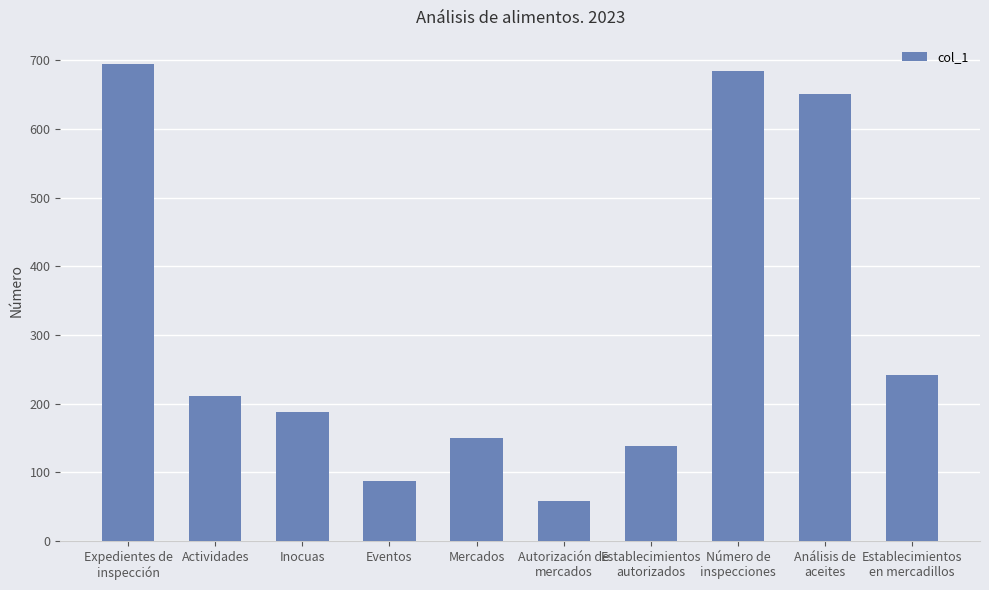

The chart shows a value of 37 at Autorización de
mercados. True or false?

False